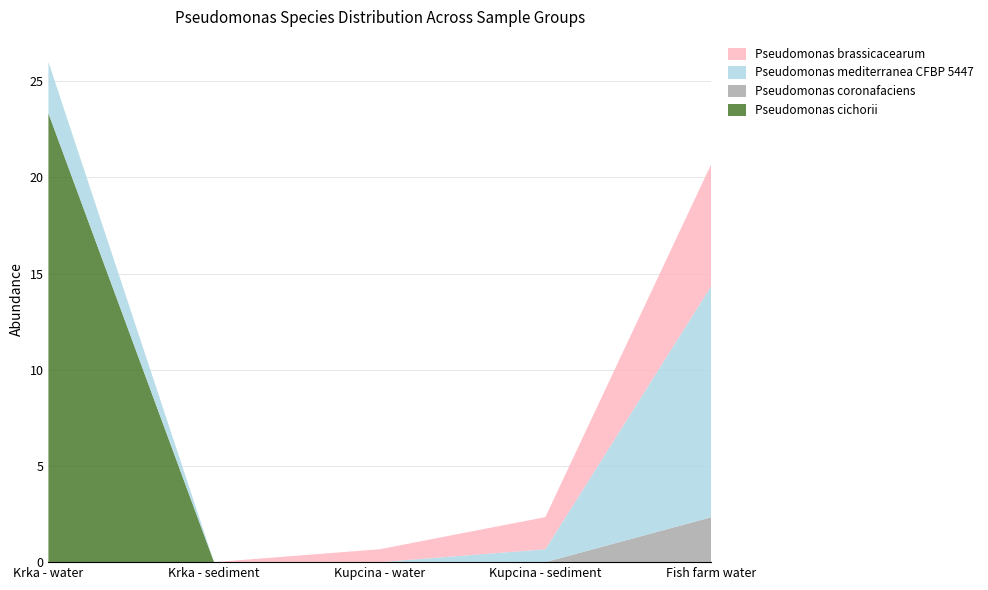

Reading left to right, what are all the values shown in this chart?

Pseudomonas cichorii: Krka - water=23.3	Krka - sediment=0.0	Kupcina - water=0.0	Kupcina - sediment=0.0	Fish farm water=0.0
Pseudomonas coronafaciens: Krka - water=0.0	Krka - sediment=0.0	Kupcina - water=0.0	Kupcina - sediment=0.0	Fish farm water=2.3
Pseudomonas mediterranea CFBP 5447: Krka - water=2.7	Krka - sediment=0.0	Kupcina - water=0.0	Kupcina - sediment=0.7	Fish farm water=12.0
Pseudomonas brassicacearum: Krka - water=0.0	Krka - sediment=0.0	Kupcina - water=0.7	Kupcina - sediment=1.7	Fish farm water=6.3